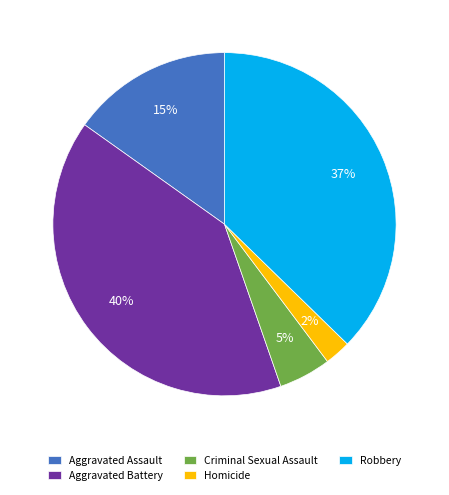

Is the sum of Aggravated Battery and Aggravated Assault greater than half?

Yes